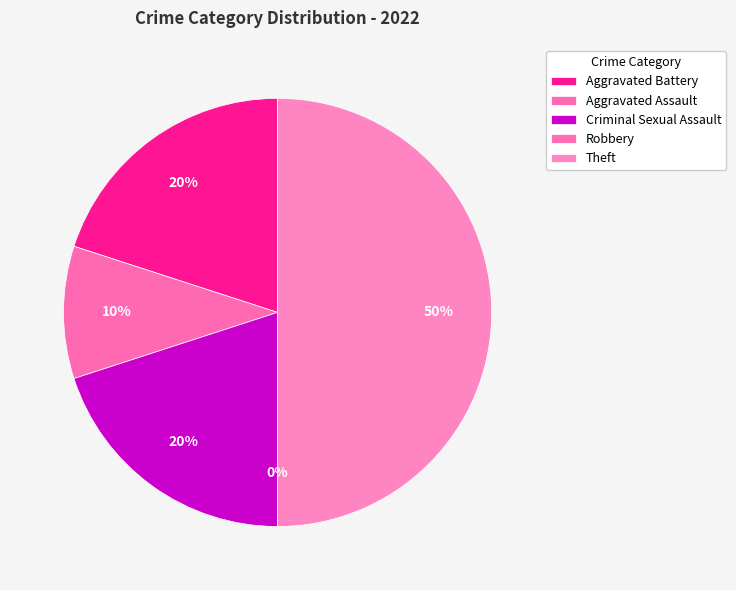

To the nearest percent, what is the average slice percentage?

20%